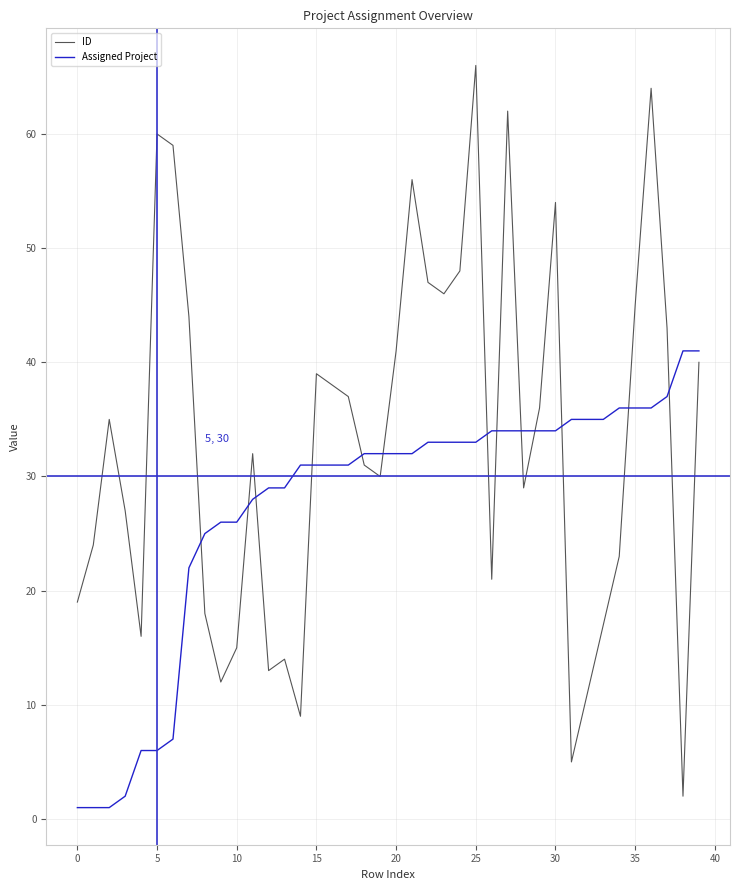

Rank the series by their average value, from highest to lowest.

ID, Assigned Project